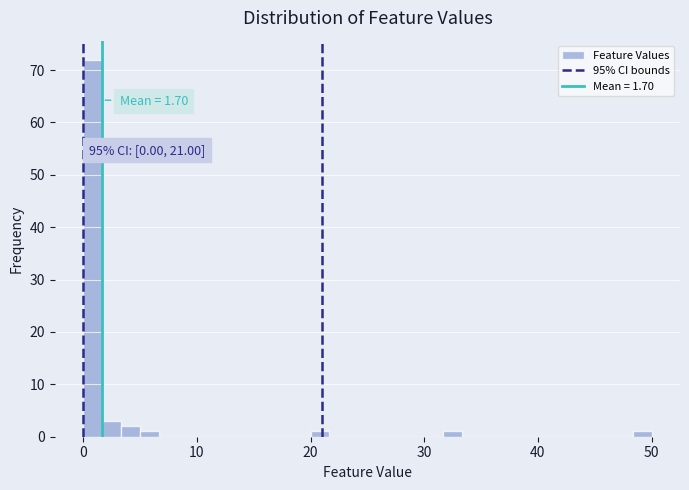

Read against the x-axis, roughly where is the centre of the tallest bar?

1